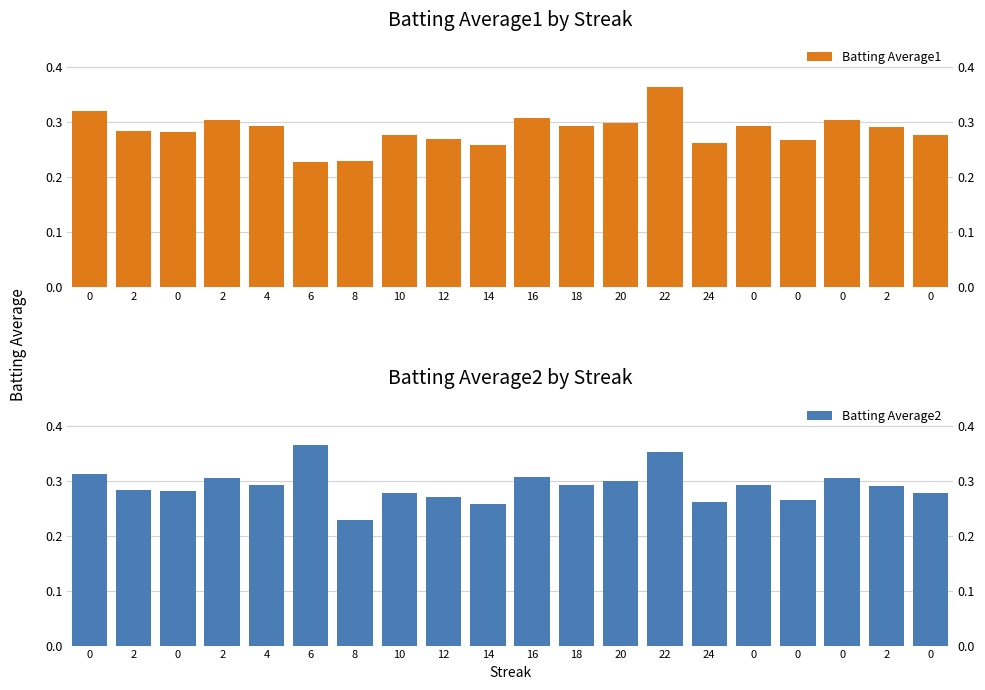

How many series are shown in this chart?

2